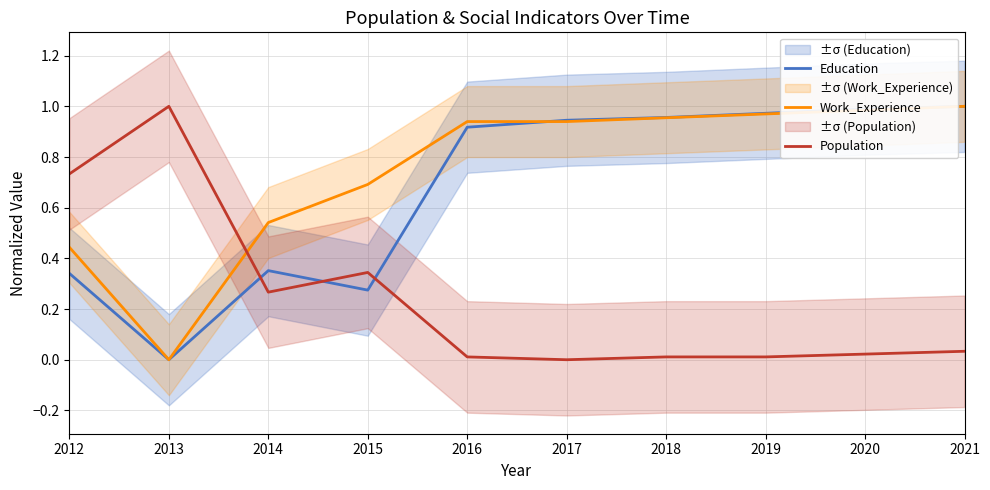

How many categories are shown in the chart?

10